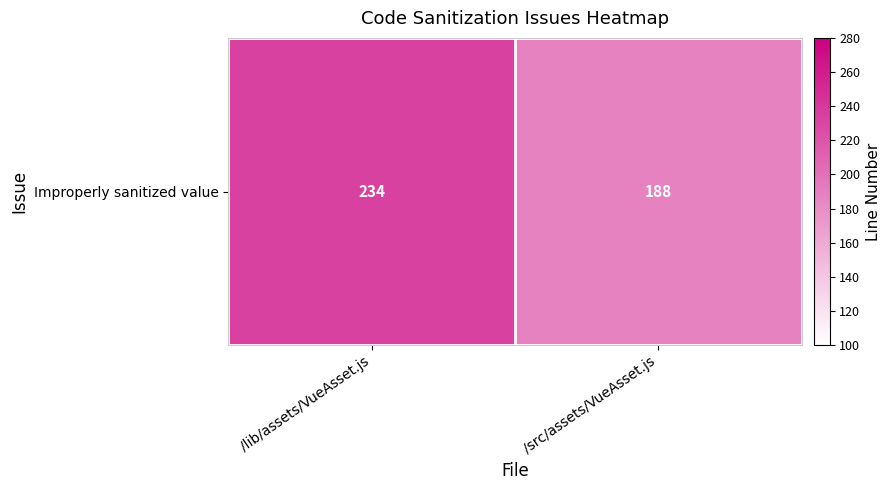

Count the number of categories in the chart.

2